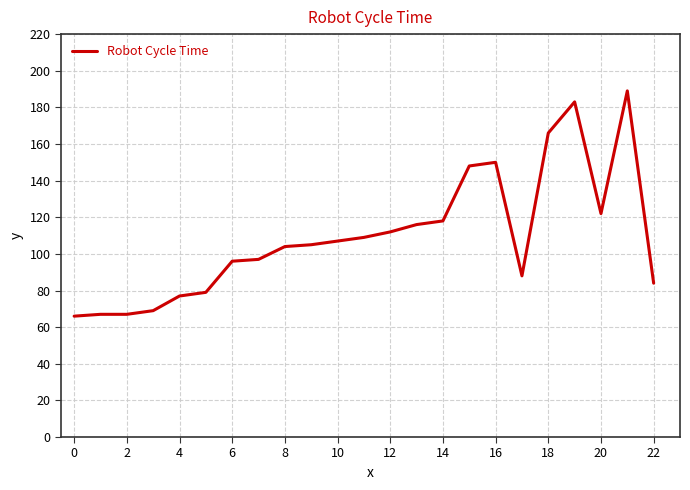

Does the chart display data point markers on the line(s)?

No